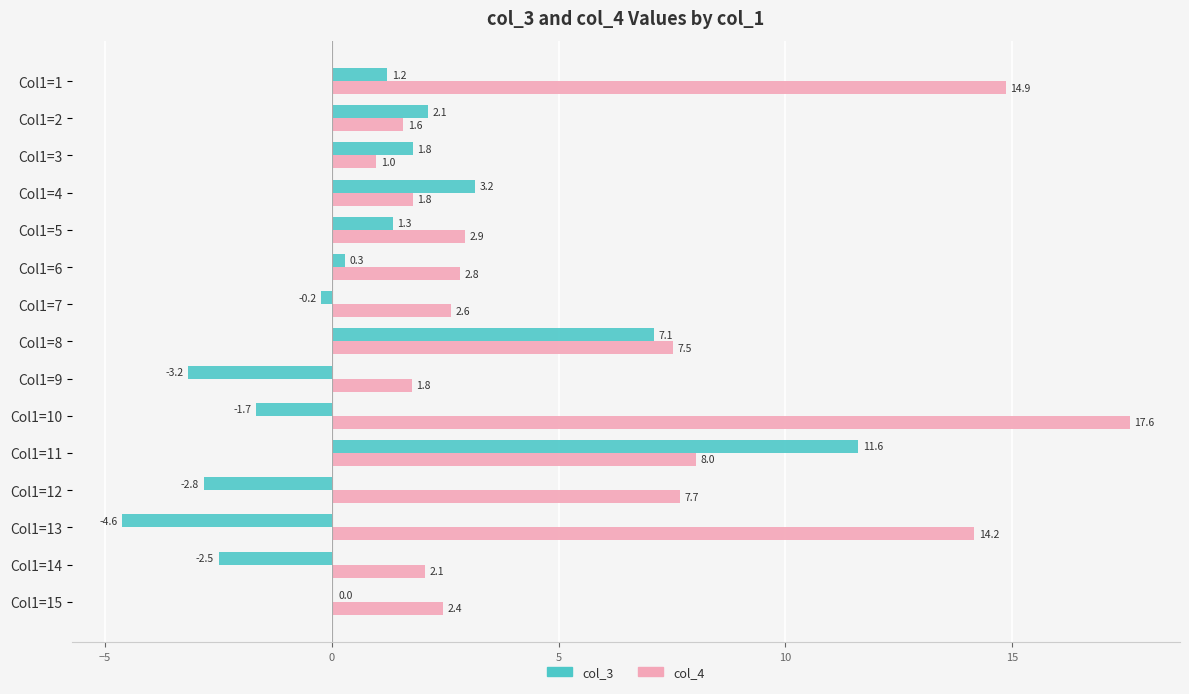

At which category does the chart reach its peak across all series?

Col1=10